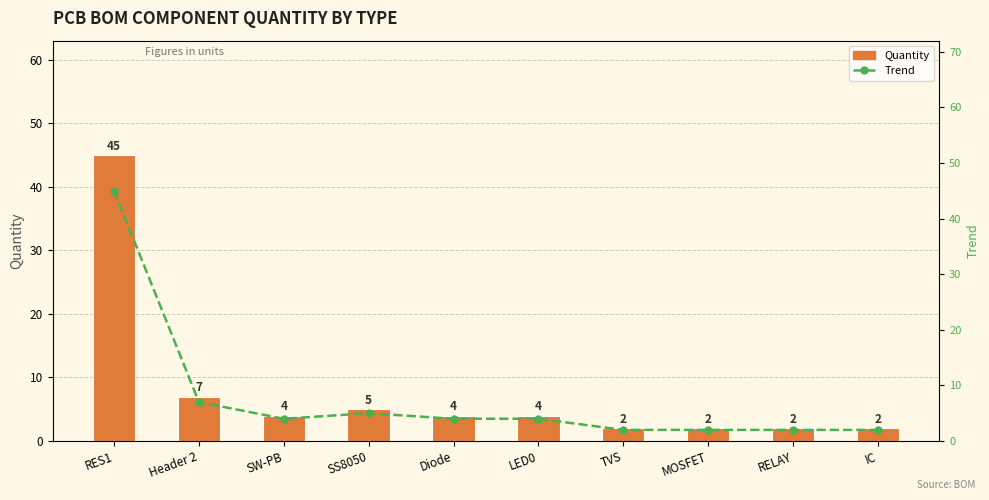

List the series in order of their peak value, lowest first.

Quantity, Trend